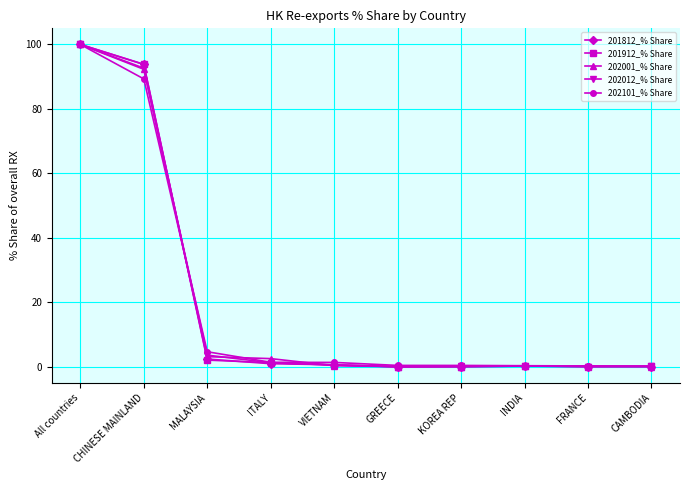

At which label does 202012_% Share reach its peak?

All countries